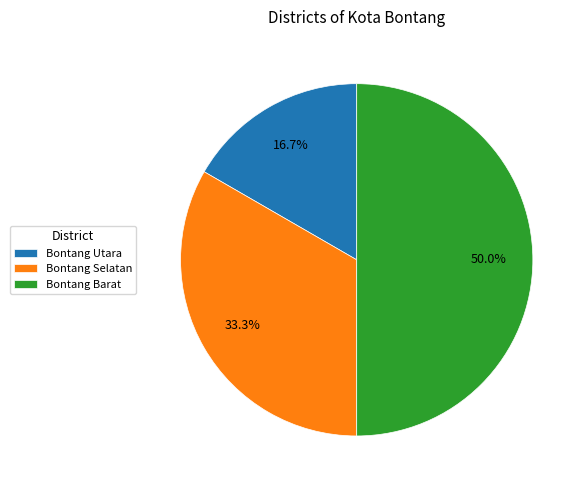

Is Bontang Selatan the majority of the pie?

No